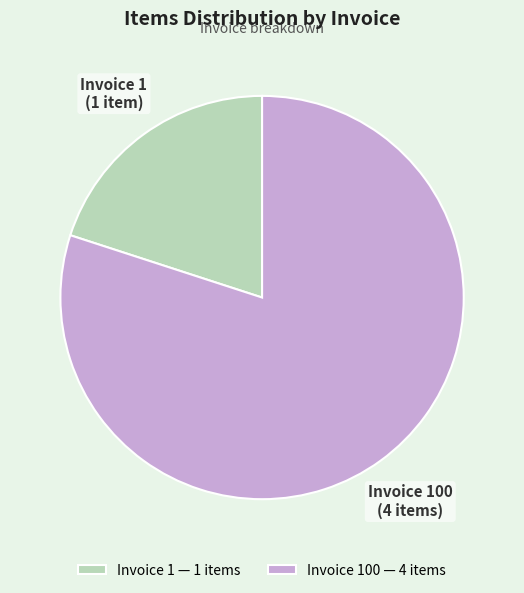

True or false: Invoice 100 accounts for 70% of the total.

False